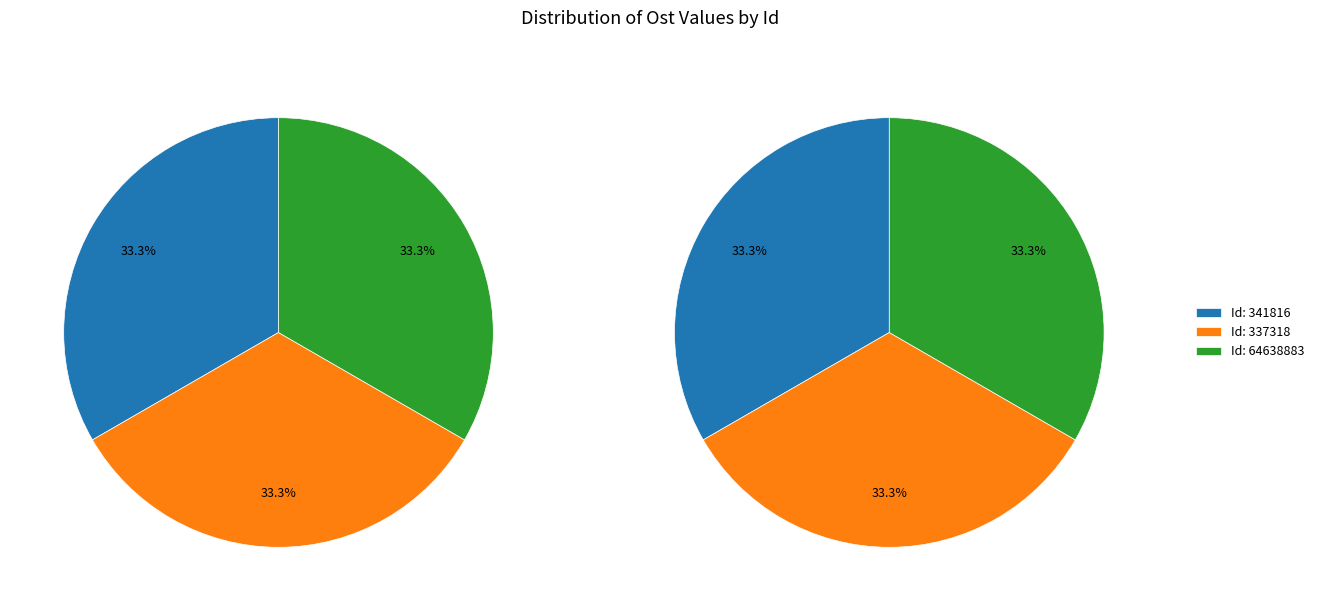

To the nearest percent, what percentage of the pie is 337318?

33%